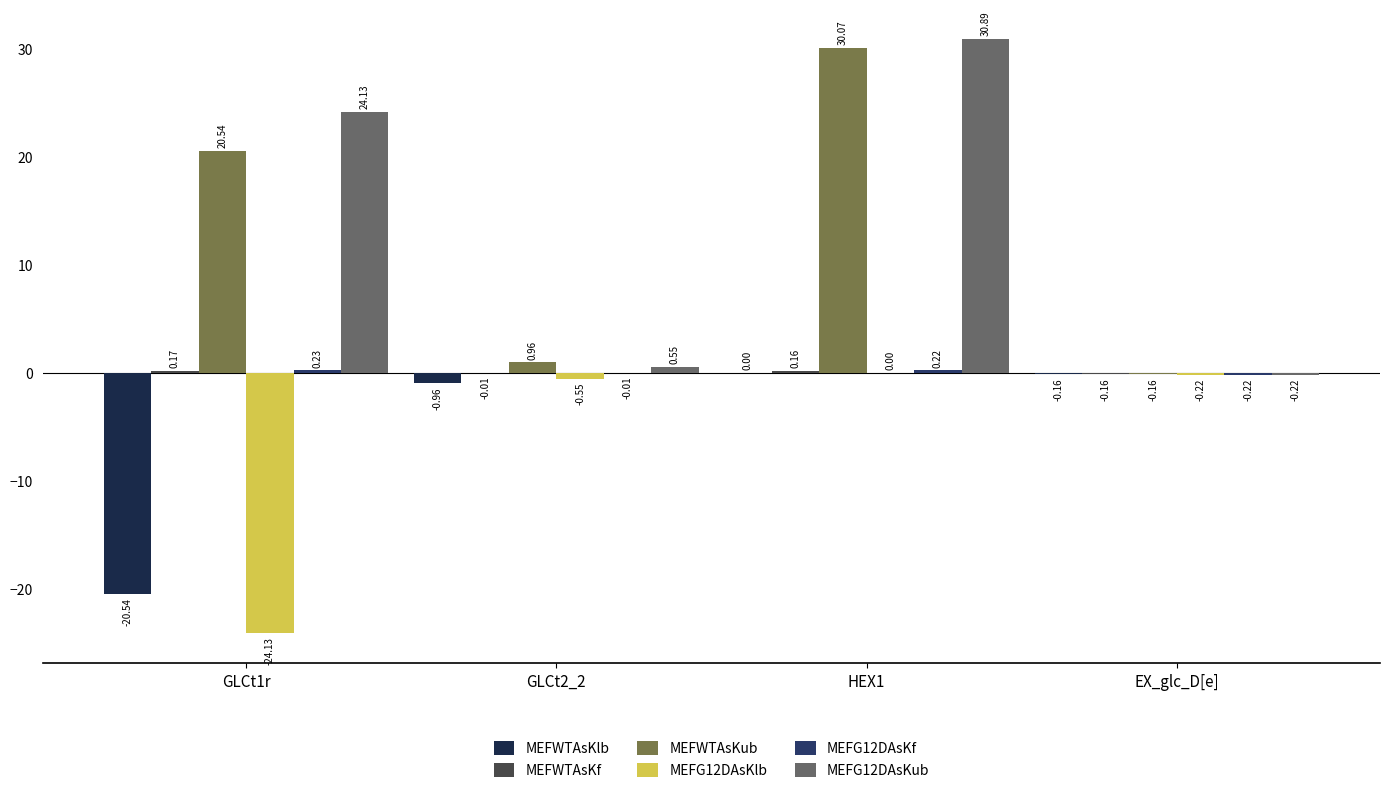

What is the value of the MEFWTAsKub bar at the 4th from the left?

-0.2